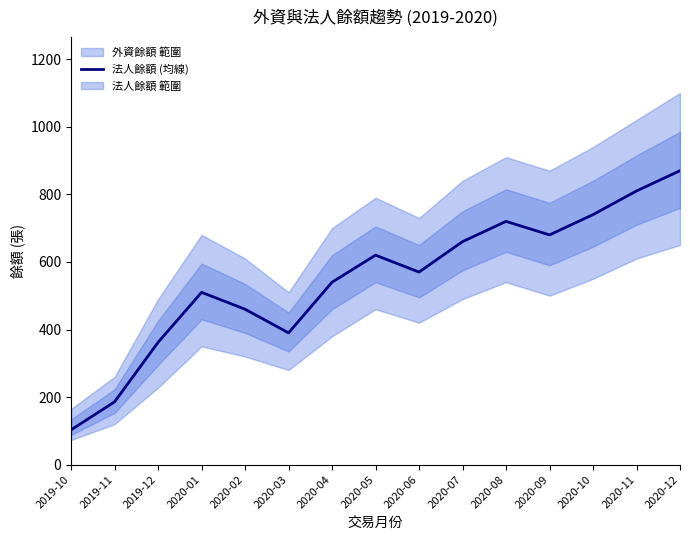

What is the label of the 10th point from the right?

2020-03